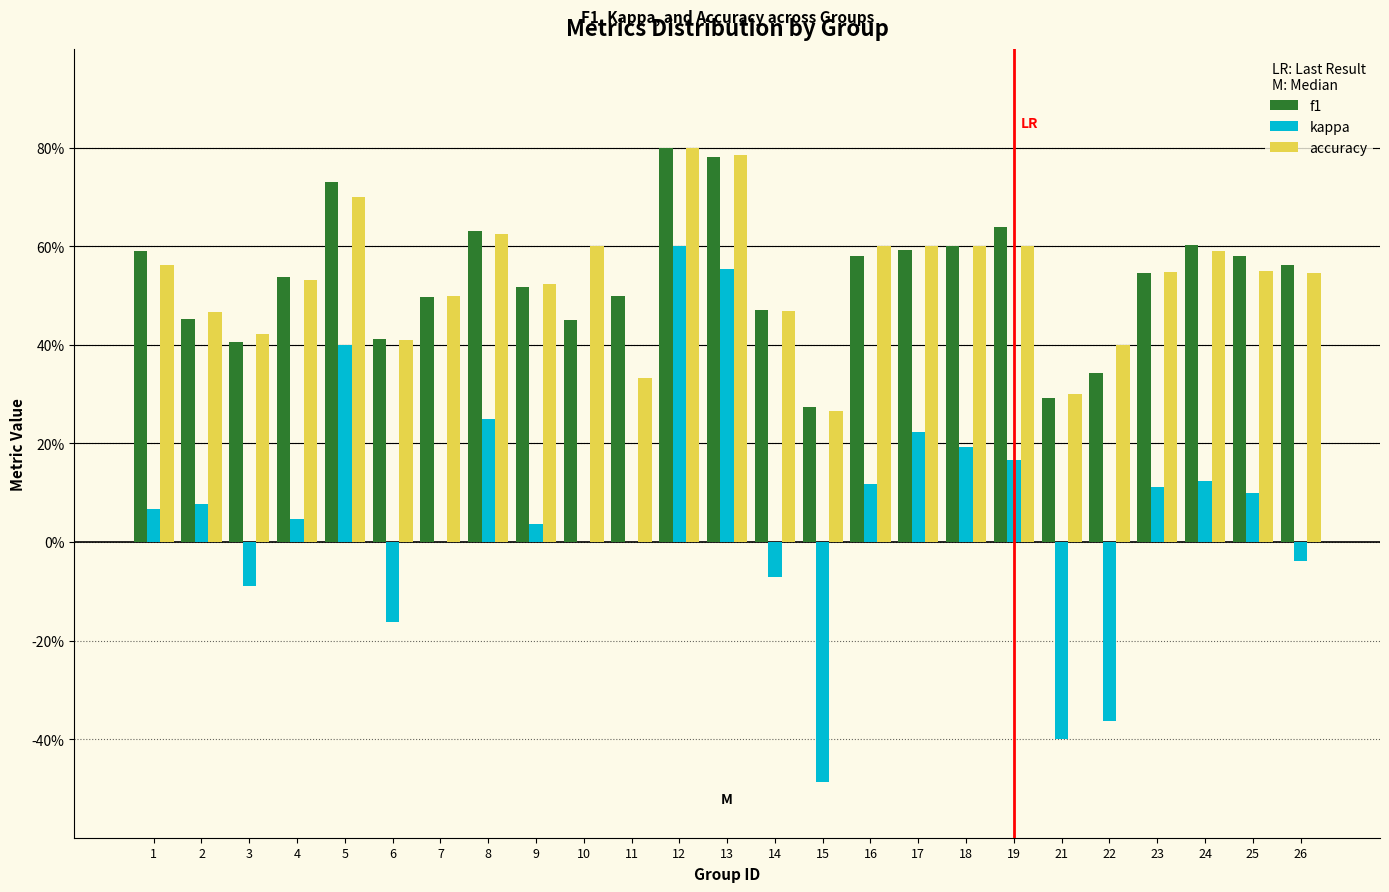

What are all the series names shown in the legend?

f1, kappa, accuracy